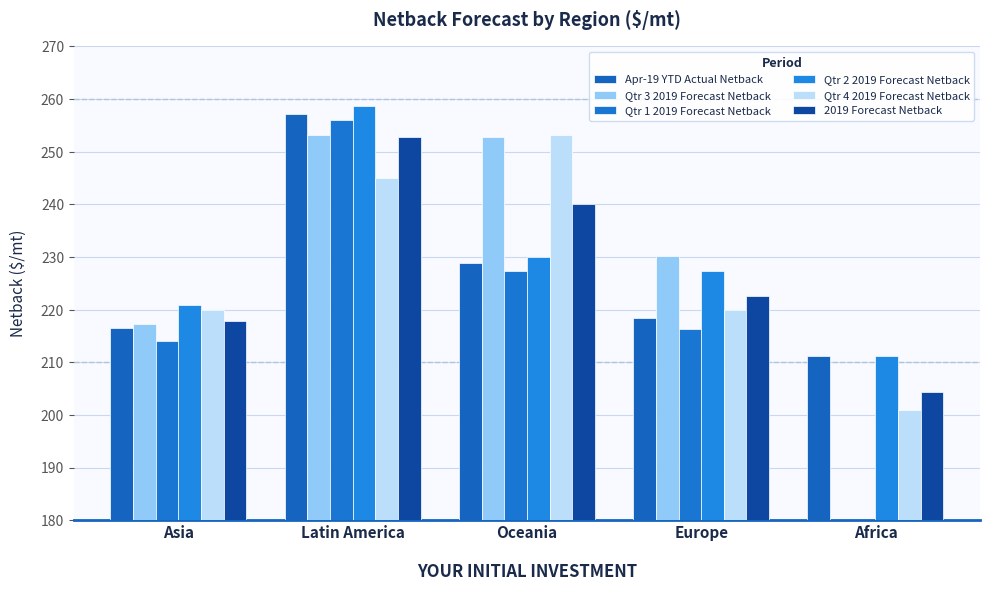

What is the difference between the second highest and second lowest values in the Qtr 2 2019 Forecast Netback series?

9.2